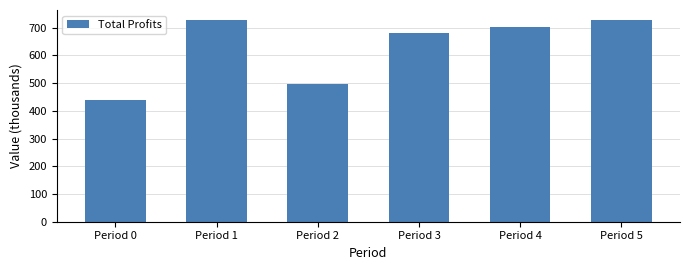

At which category does the chart reach its minimum across all series?

Period 0